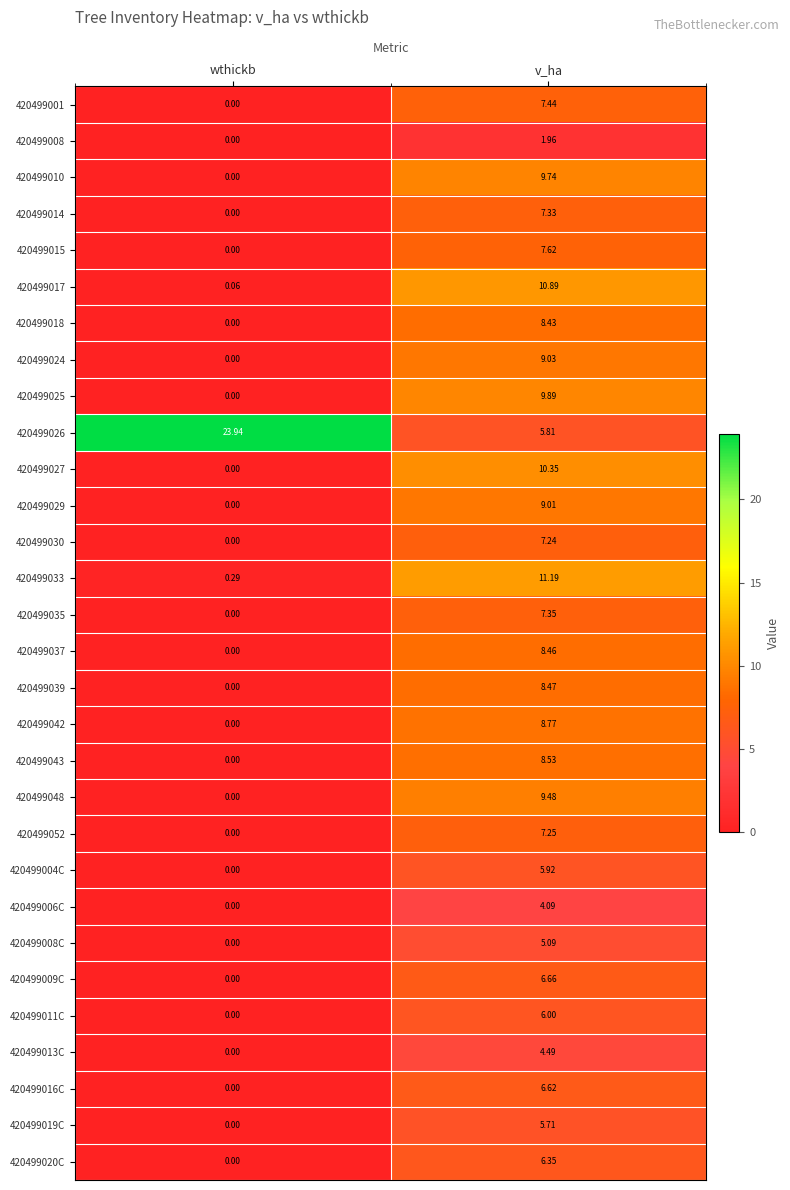

What is the total value across all series at v_ha?

225.2